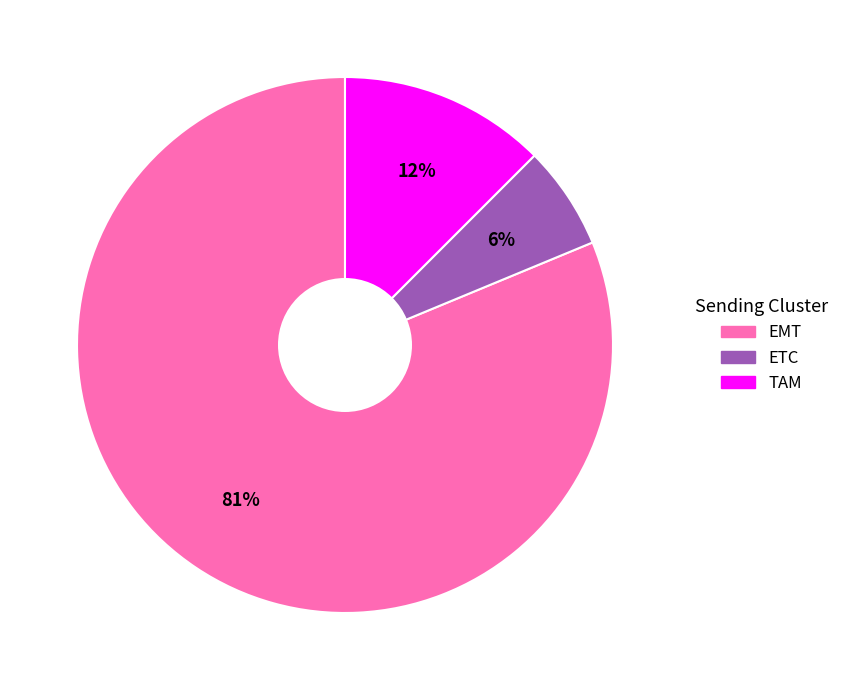

Is it true that ETC is 17% of the pie?

False